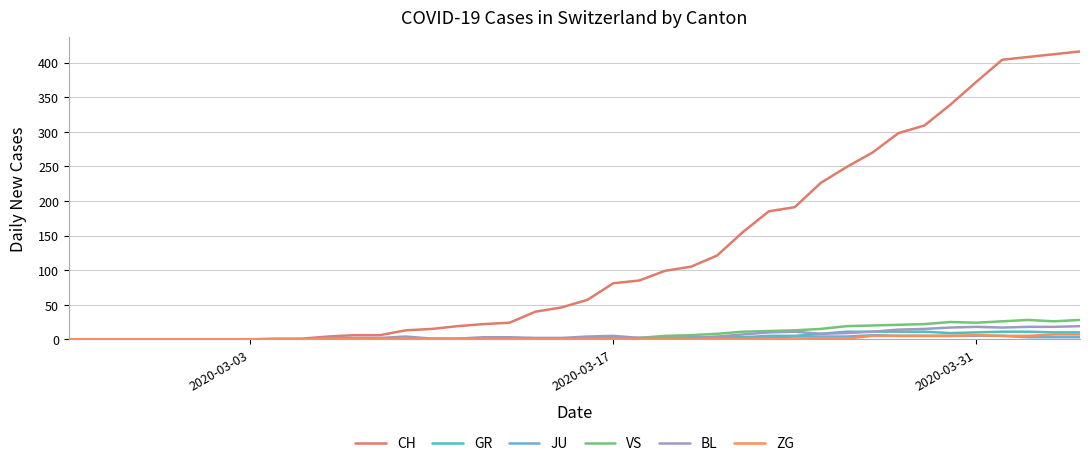

How many lines are shown in the chart?

6